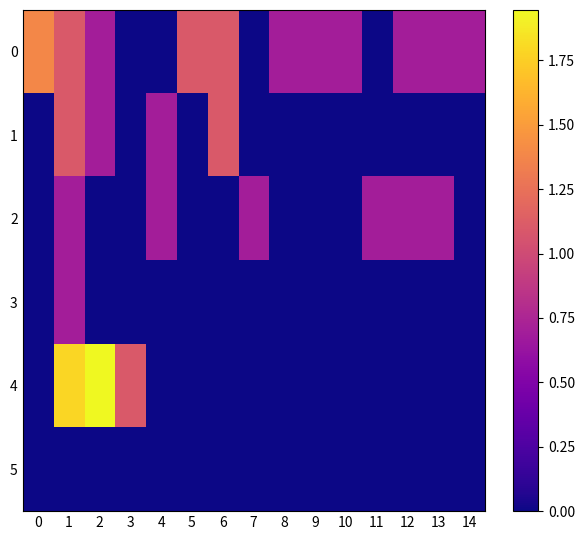

At which category is the sum across all series the highest?

1